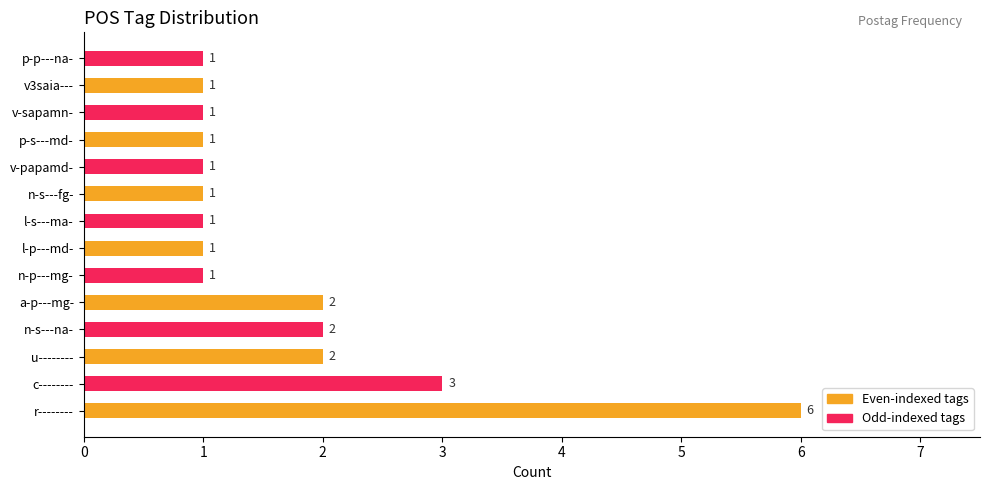

How many bars are there in total?

14